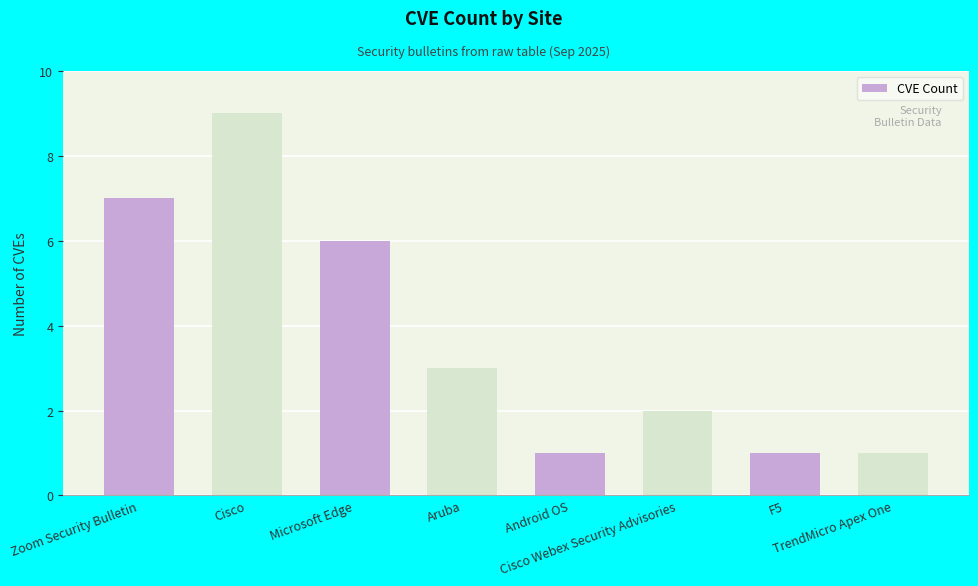

At which label is the value closest to 5?

Microsoft Edge